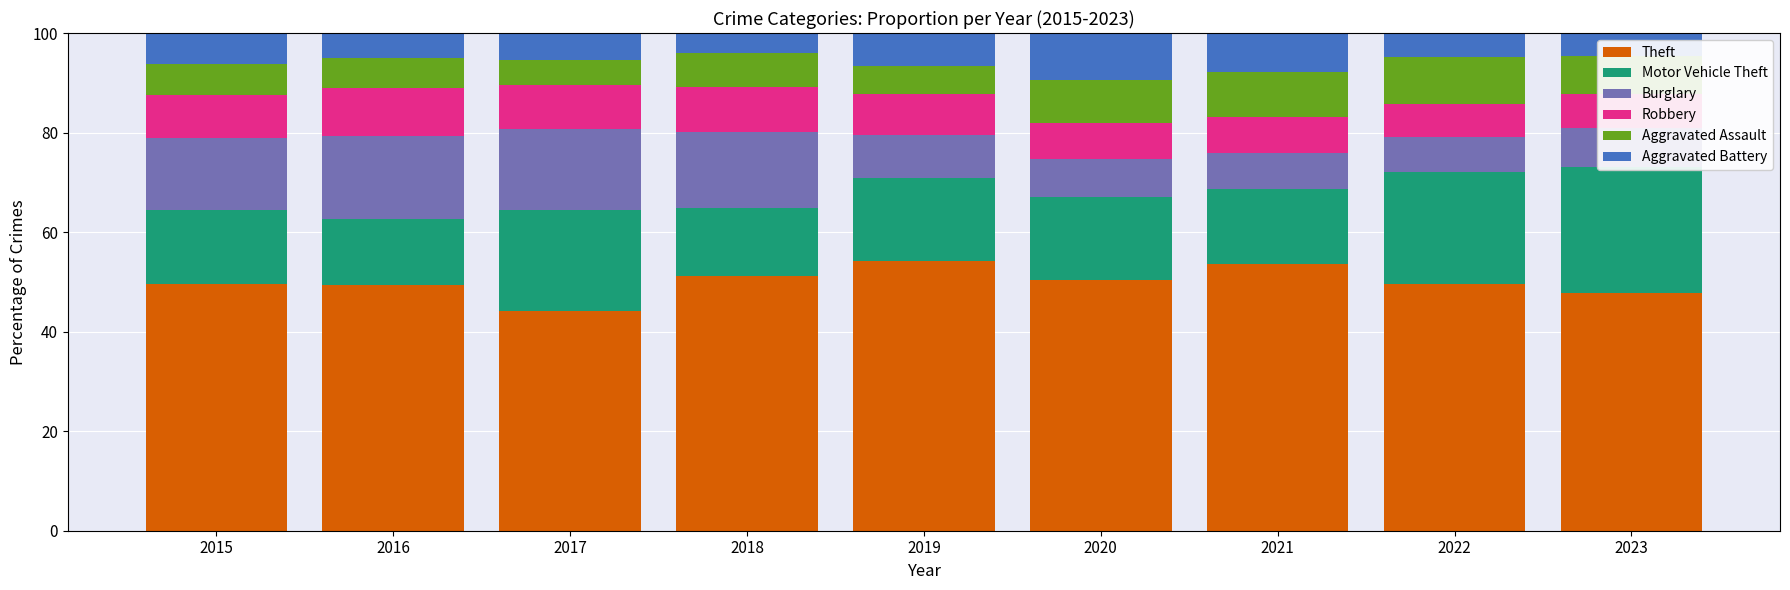

How many distinct data groups are displayed?

6